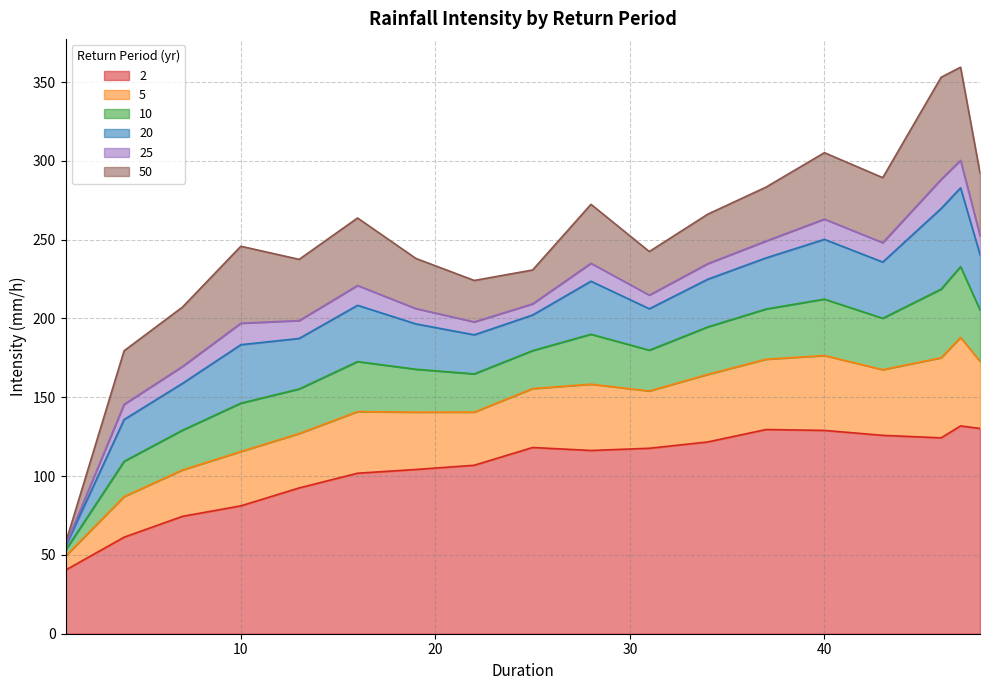

What is the difference between the 25 values at 13 and 46?

89.6